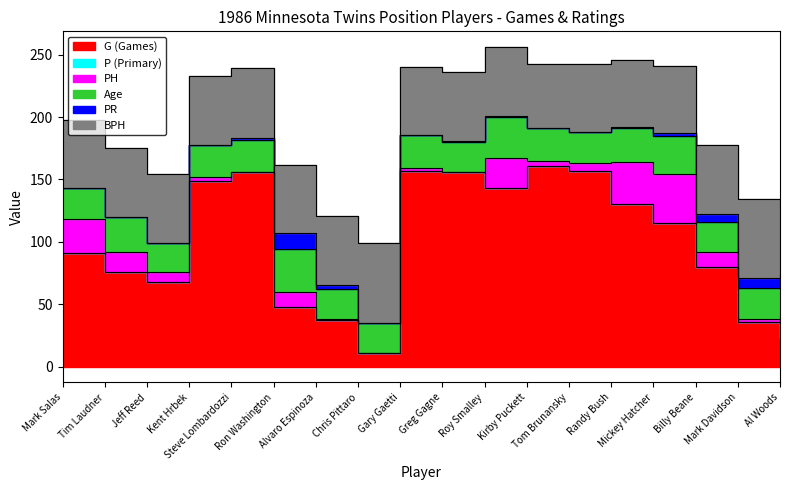

Reading left to right, what are all the values shown in this chart?

G (Games): 91	76	68	149	156	48	37	11	157	156	143	161	157	130	115	80	36	23
P (Primary): 0	0	0	0	0	0	0	0	0	0	0	0	0	0	0	0	0	0
PH: 27	16	8	3	0	12	1	0	2	0	24	4	6	34	39	12	2	18
Age: 25	28	23	26	26	34	24	24	27	24	33	26	25	27	31	24	25	32
PR: 0	0	0	0	1	13	3	0	0	1	1	0	0	1	2	6	8	1
BPH: 55	55	55	55	56	55	56	64	54	55	55	52	55	54	54	56	63	53